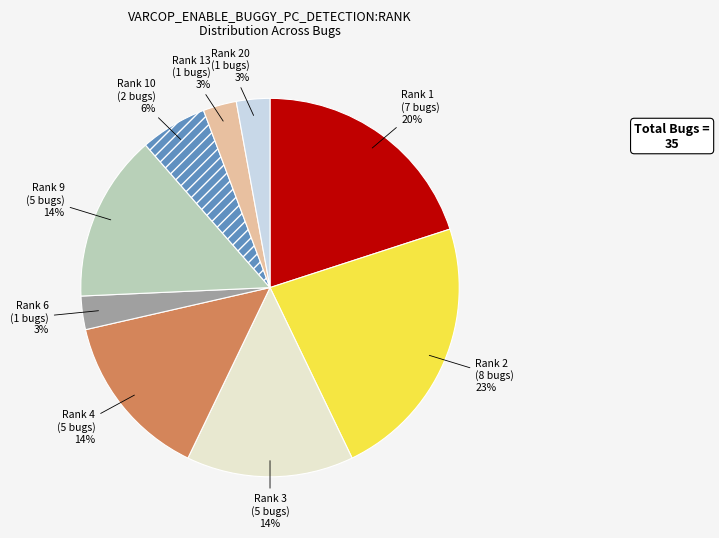

How many slices are in this pie chart?

9